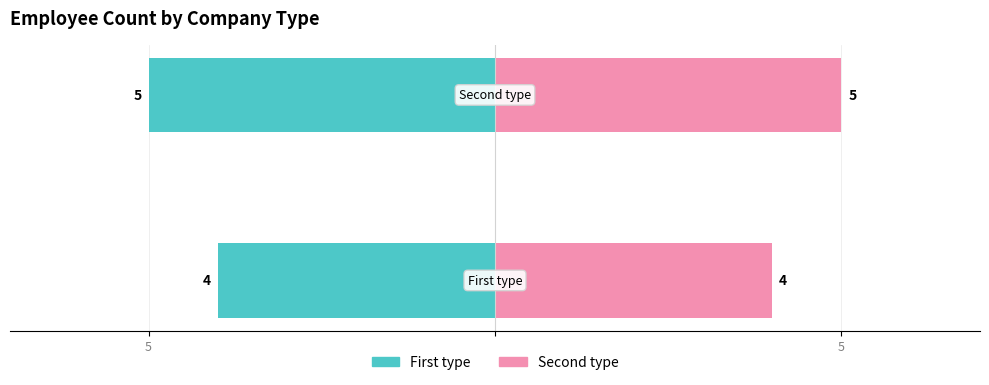

Are the bars grouped side by side (vs. stacked)?

Yes